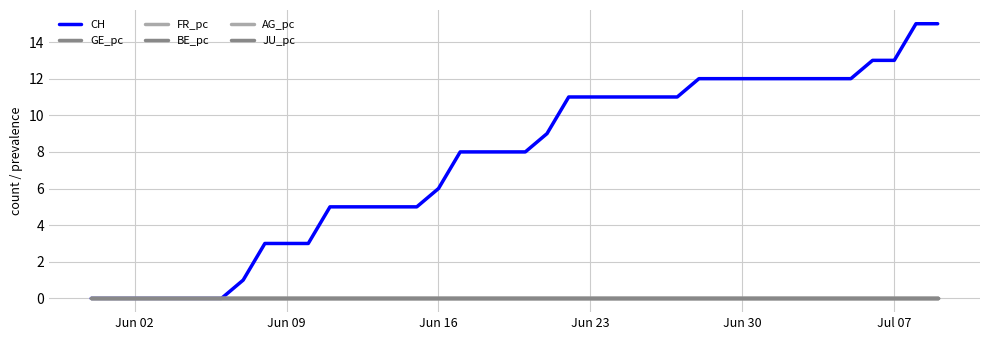

Does the chart have visible grid lines?

Yes